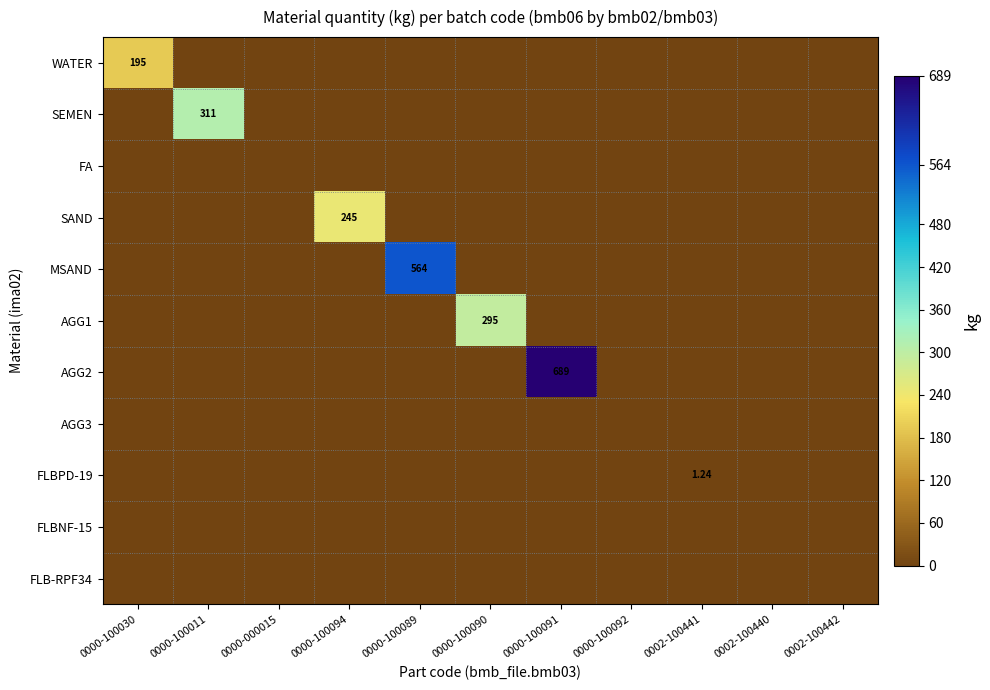

True or false: FA has a value of 0.0 at 0002-100441.

True